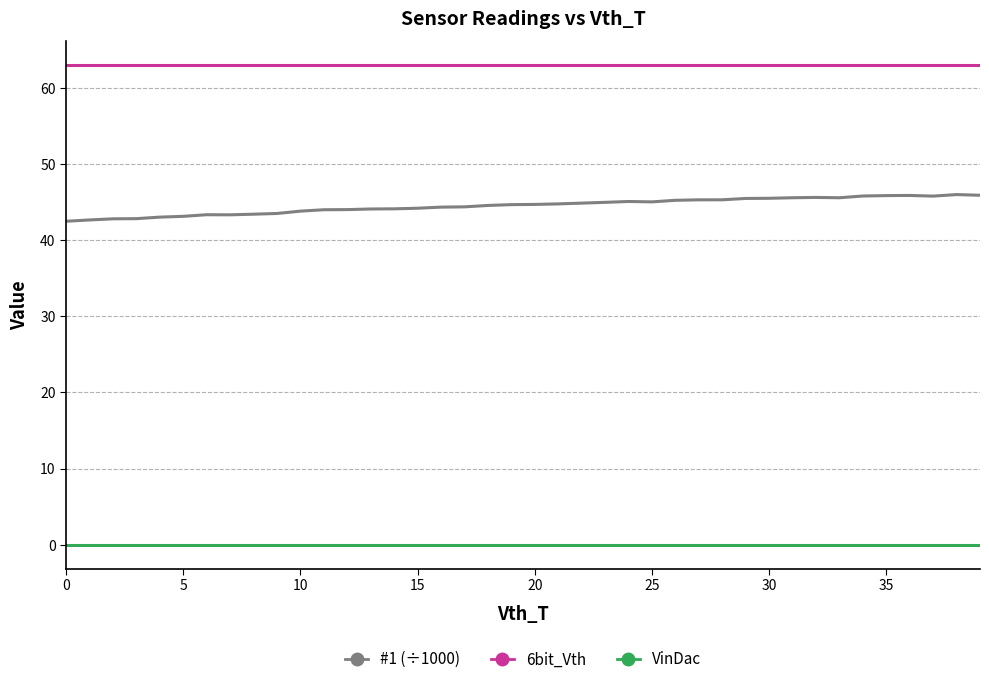

Which series has the largest range (max minus min)?

#1 (÷1000)